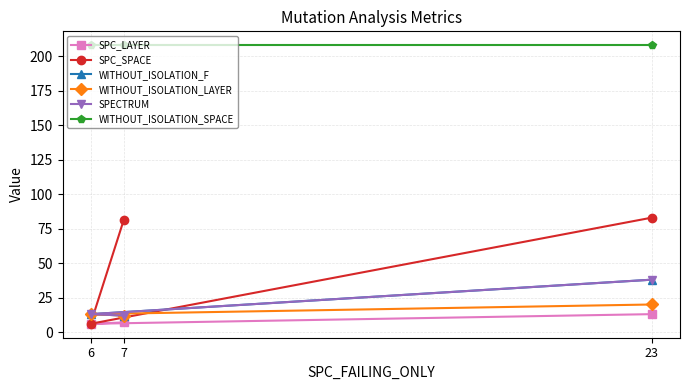

List the labels in order of WITHOUT_ISOLATION_F value, largest first.

23, 6, 7